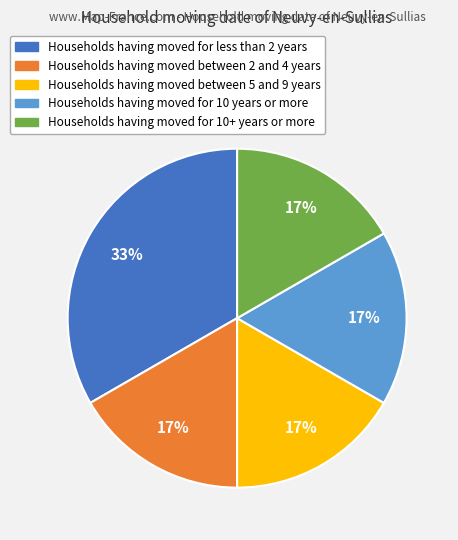

To the nearest percent, what is the average slice percentage?

20%